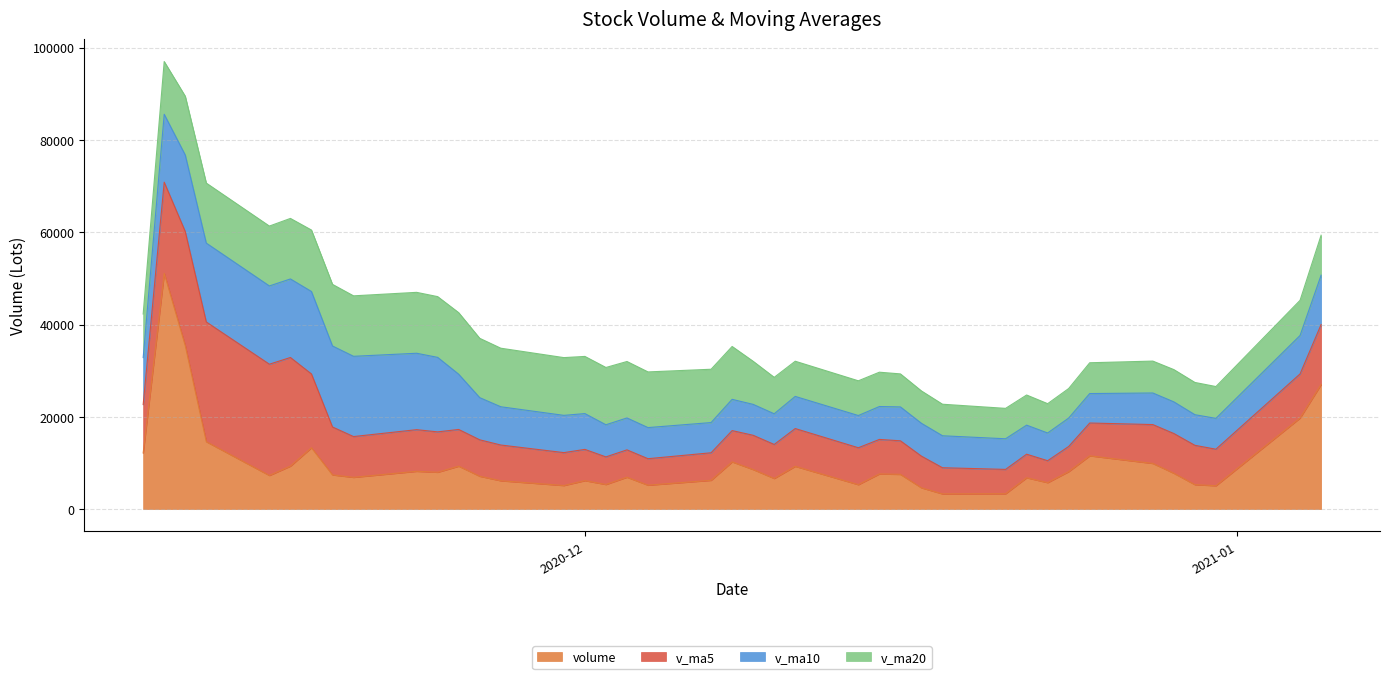

After their last crossing, which series has the higher values: v_ma5 or v_ma20?

v_ma5